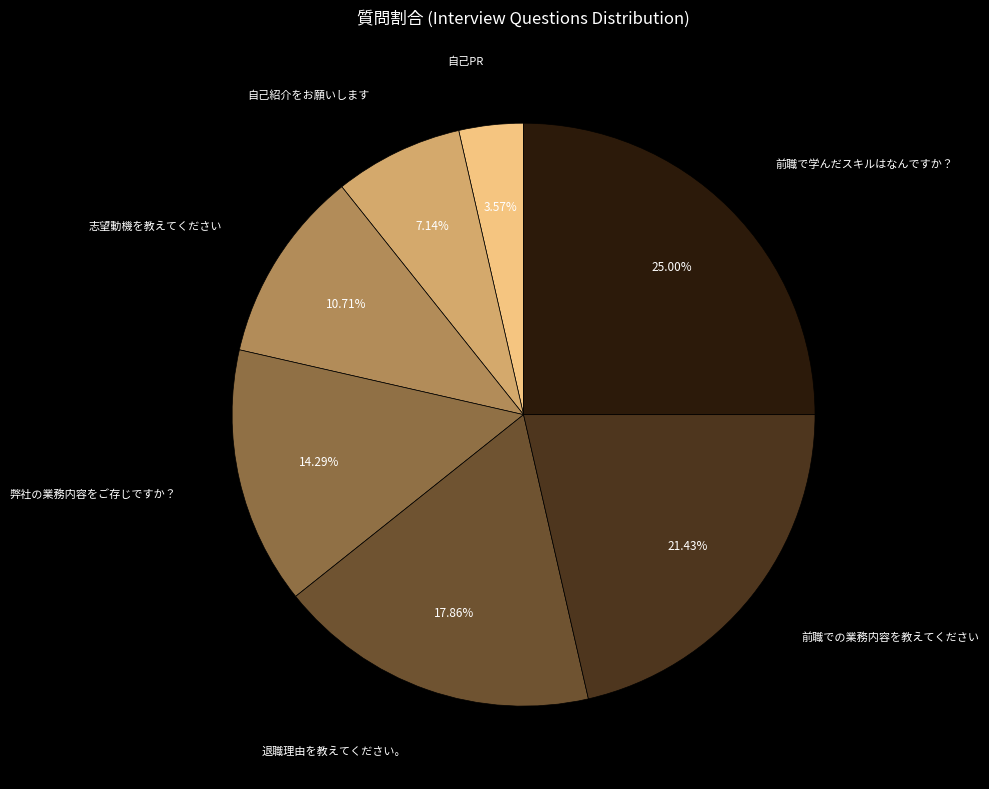

How many slices are in this pie chart?

7